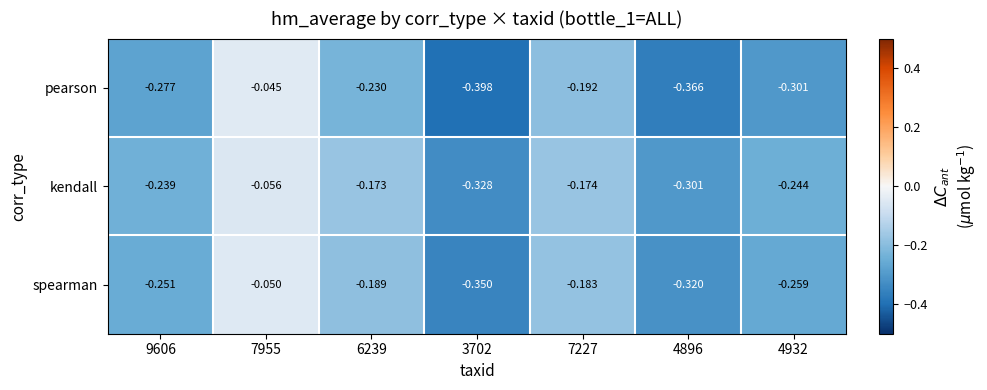

Which category has the highest value across all series?

7955